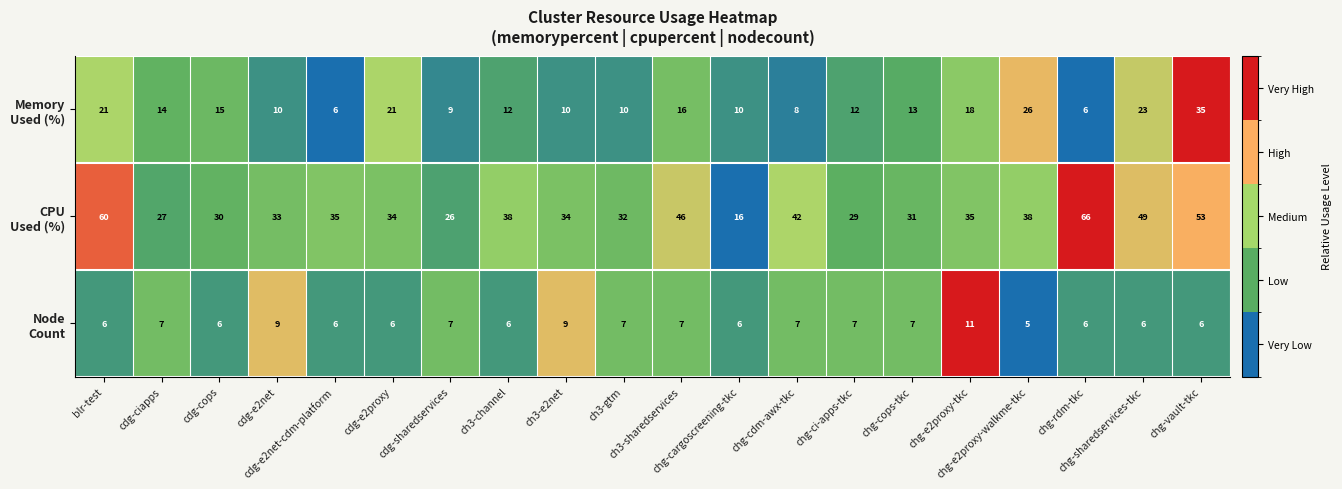

What is the greatest value displayed?

66